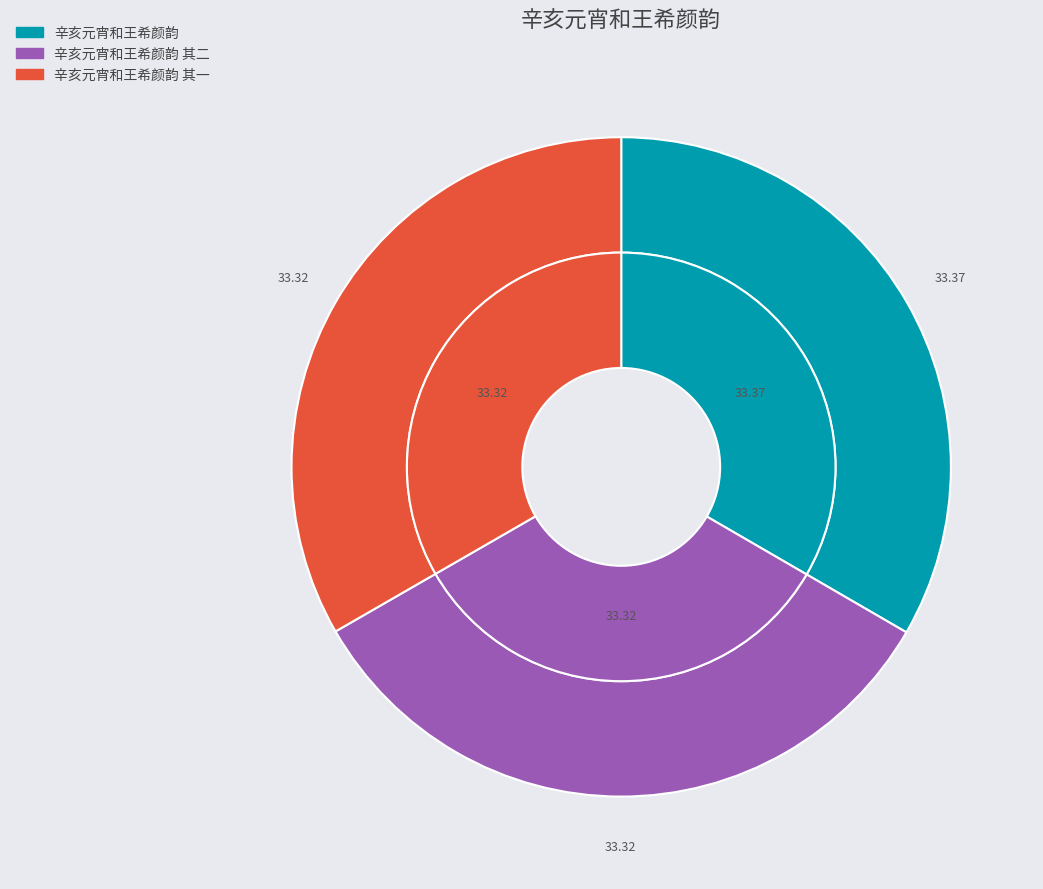

Which category has the biggest portion of the pie?

辛亥元宵和王希颜韵